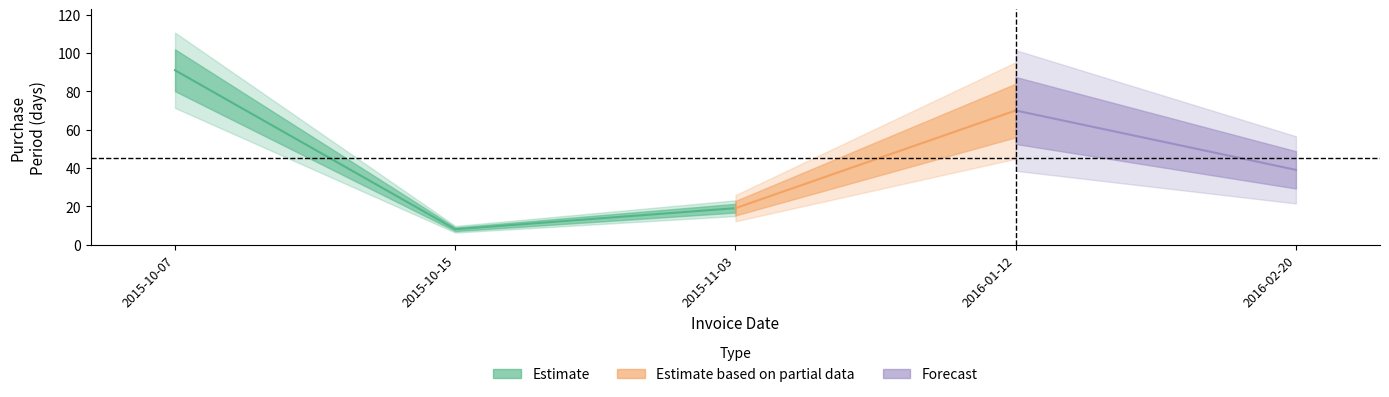

Where does the data first go above 39?

2015-10-07